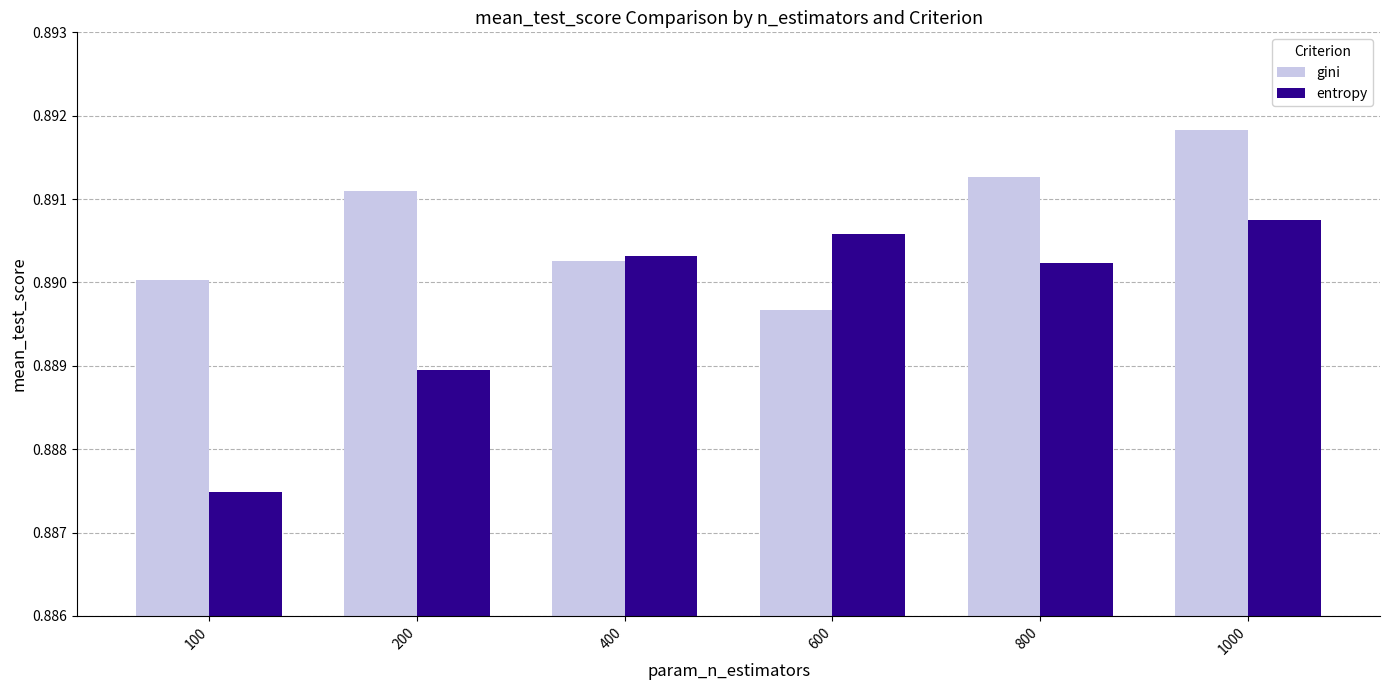

What is the sum of all gini values?

5.3